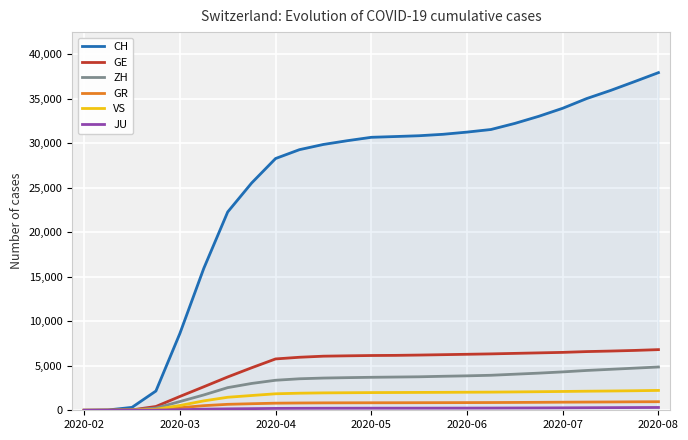

Which series has the largest range (max minus min)?

CH